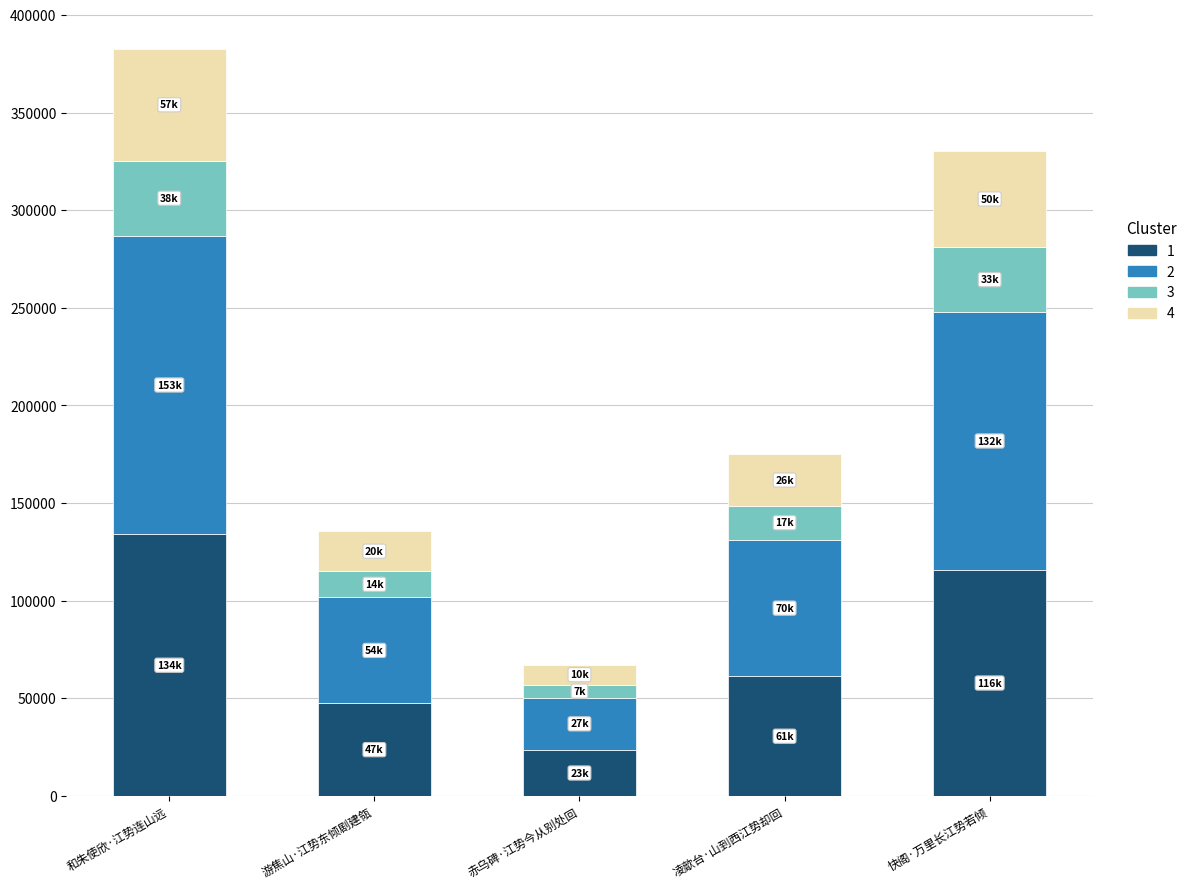

Are the bars horizontal?

No